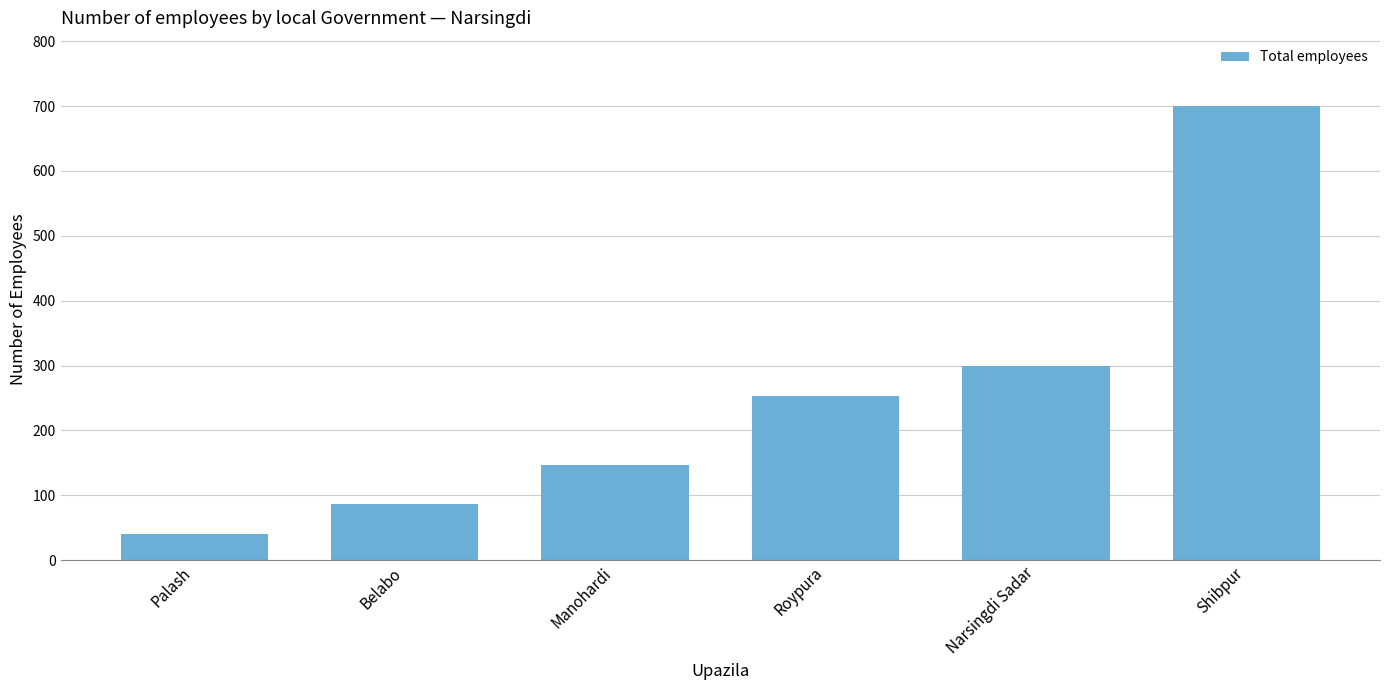

Are the bars grouped side by side (vs. stacked)?

No